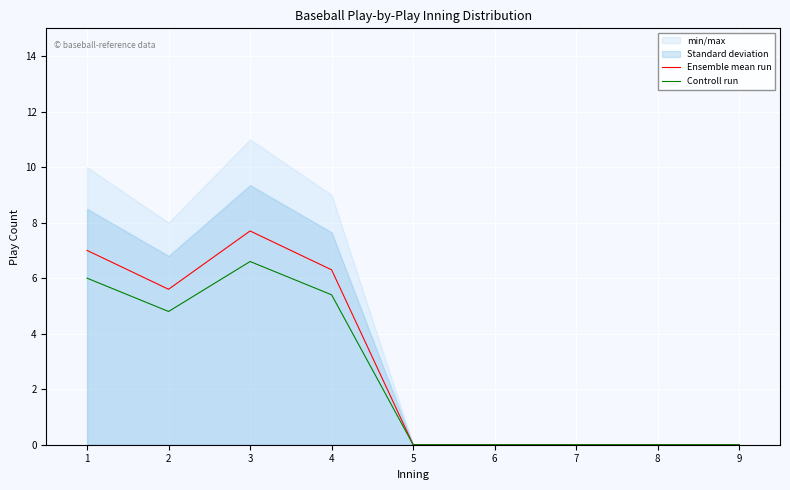

Between 3 and 4, which series saw the biggest shift?

Ensemble mean run